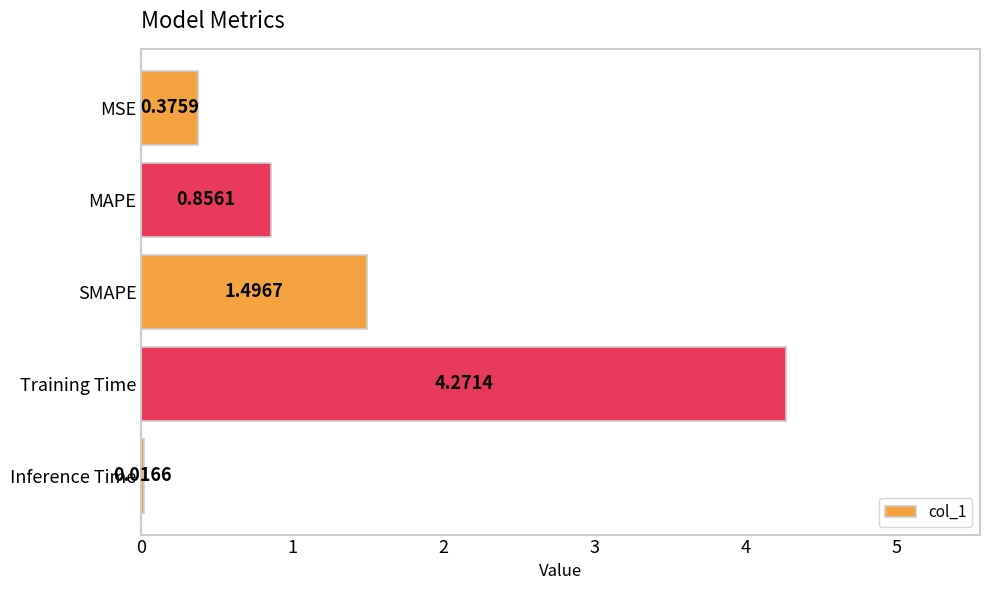

Are the bars grouped side by side (vs. stacked)?

No